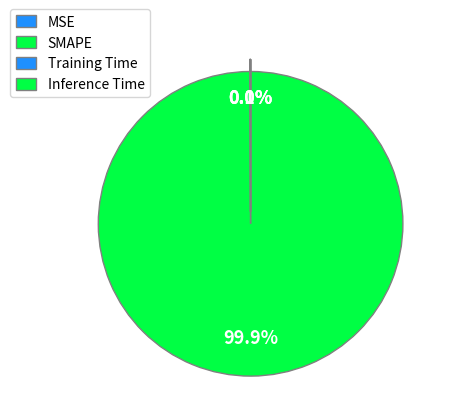

Rank the categories by value from highest to lowest.

SMAPE, MSE, Training Time, Inference Time